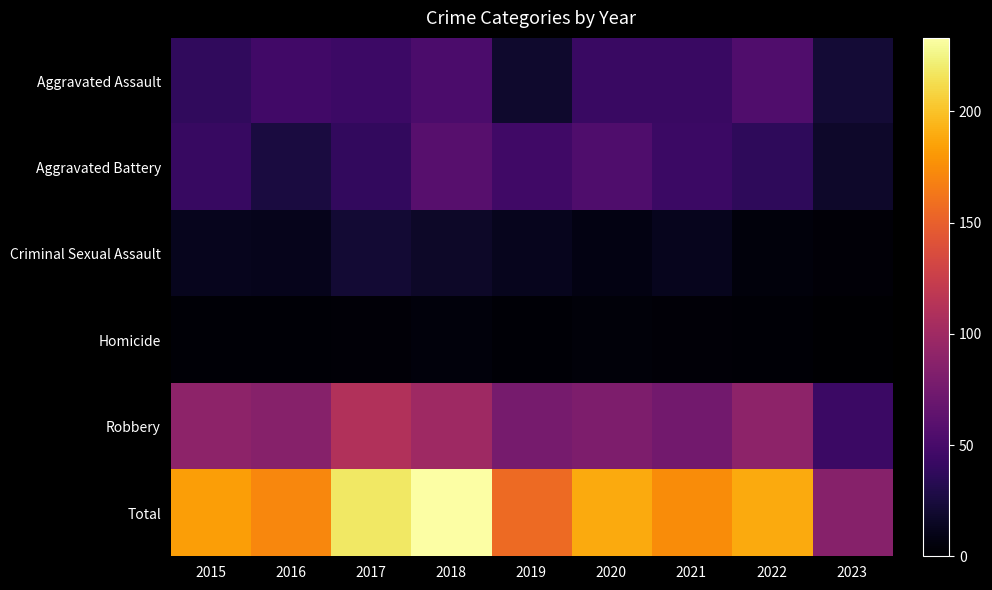

List the series in order of their peak value, lowest first.

Homicide, Criminal Sexual Assault, Aggravated Assault, Aggravated Battery, Robbery, Total